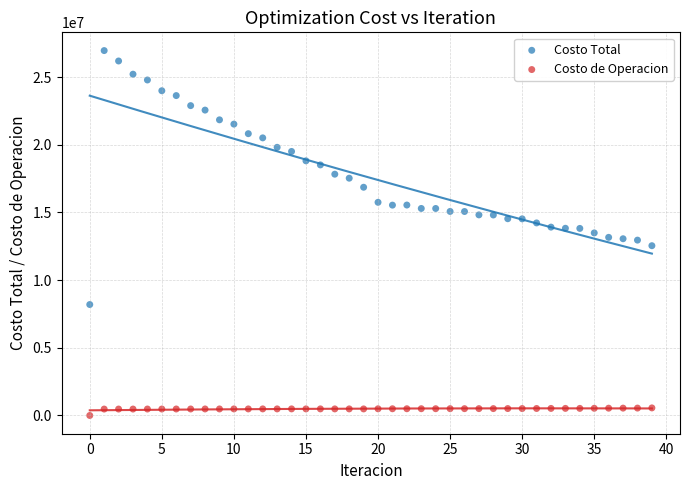

Which series reaches the minimum Y coordinate?

Costo de Operacion